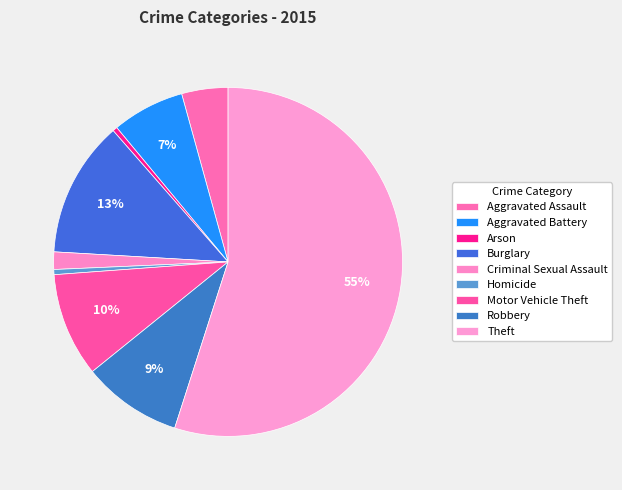

Which slice is the largest?

Theft